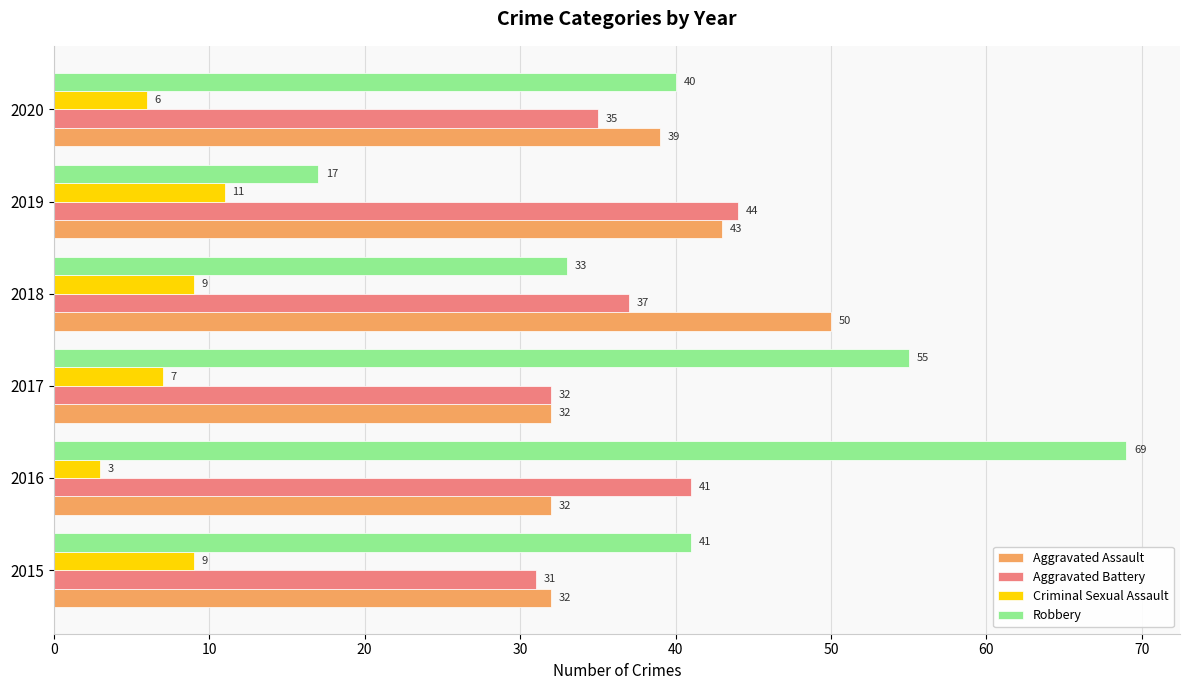

Which series changed the most between 2016 and 2018?

Robbery